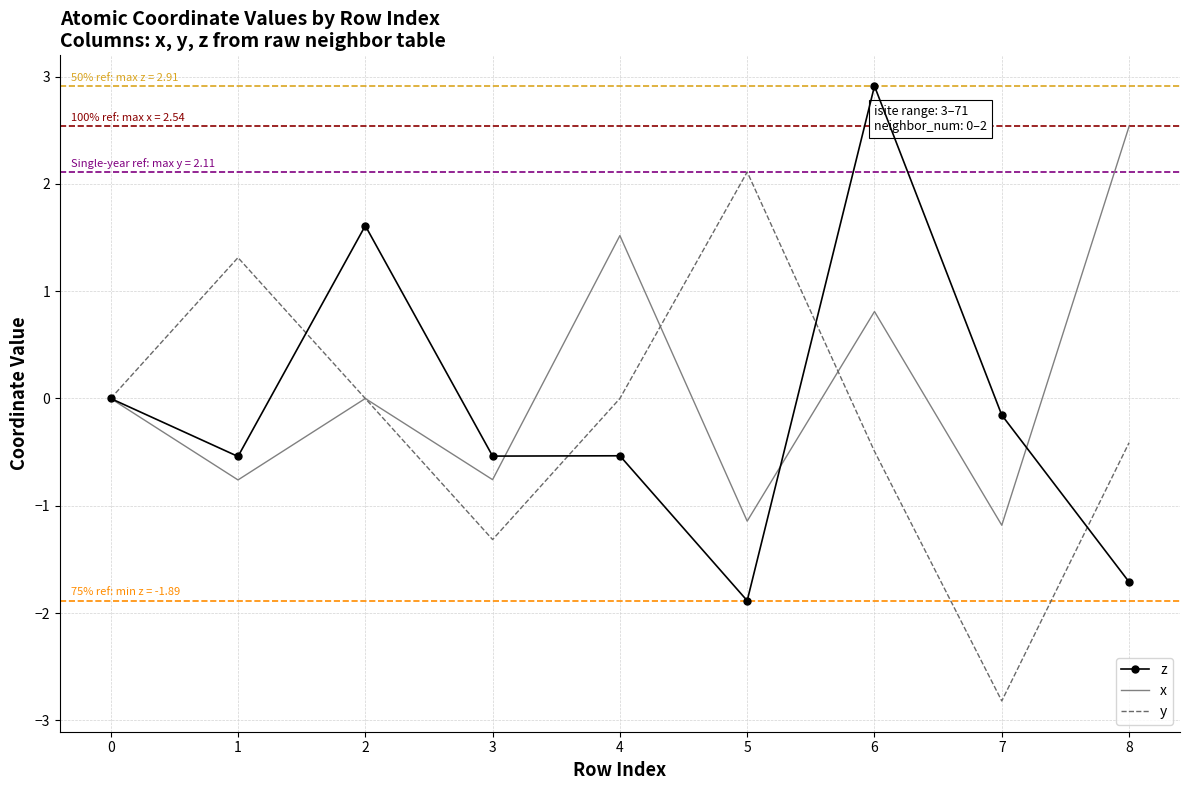

Rank the series by their maximum value, from lowest to highest.

y, x, z